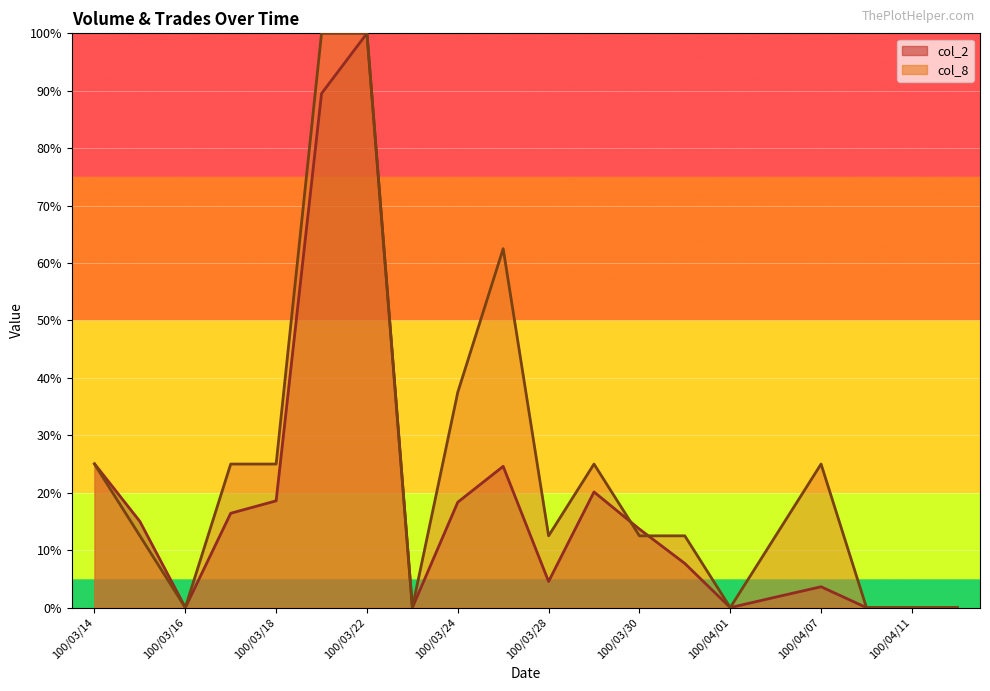

True or false: col_8 has a value of 42.6 at 100/03/29.

False